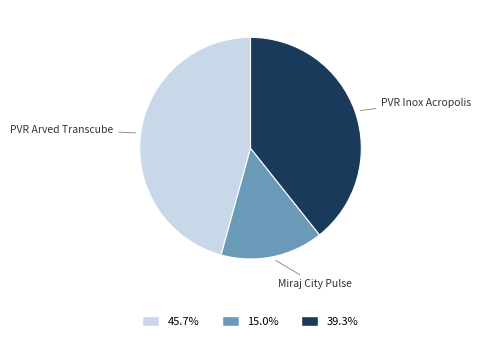

Rank the categories by value from highest to lowest.

PVR Arved Transcube, PVR Inox Acropolis, Miraj City Pulse